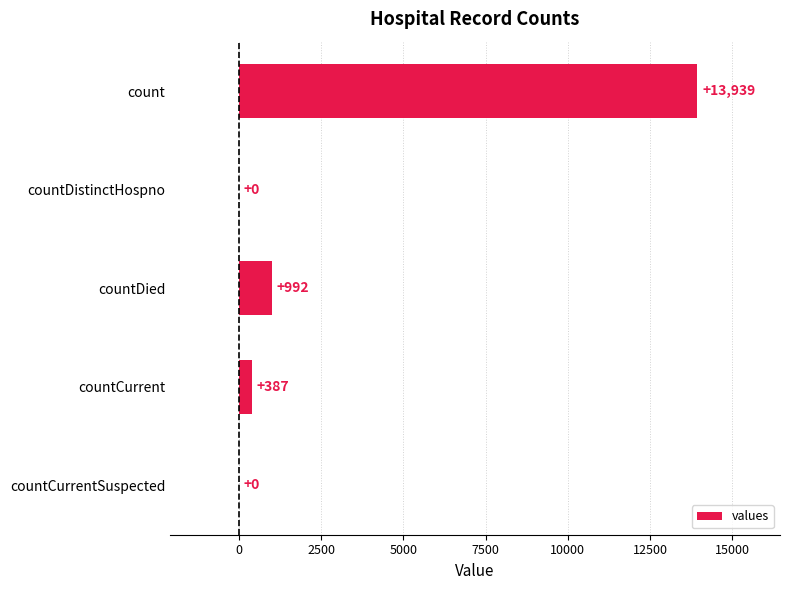

What is the sum of all values?

15318